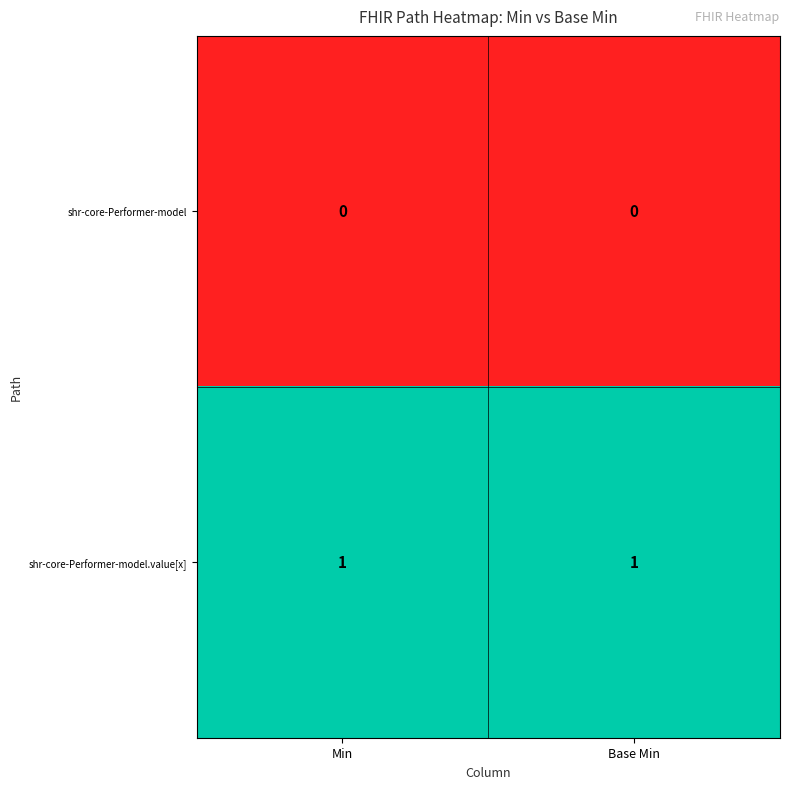

Which series has the largest total across all categories?

shr-core-Performer-model.value[x]